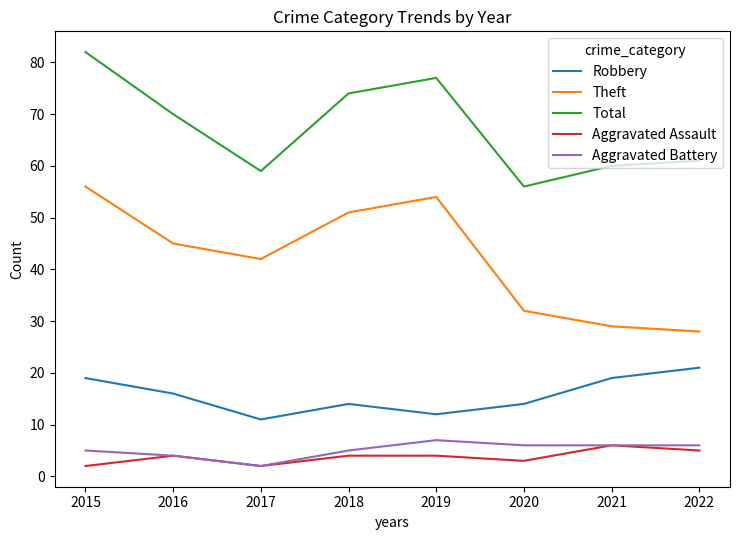

In Aggravated Assault, how many points are lower than both neighbors (excluding endpoints)?

2